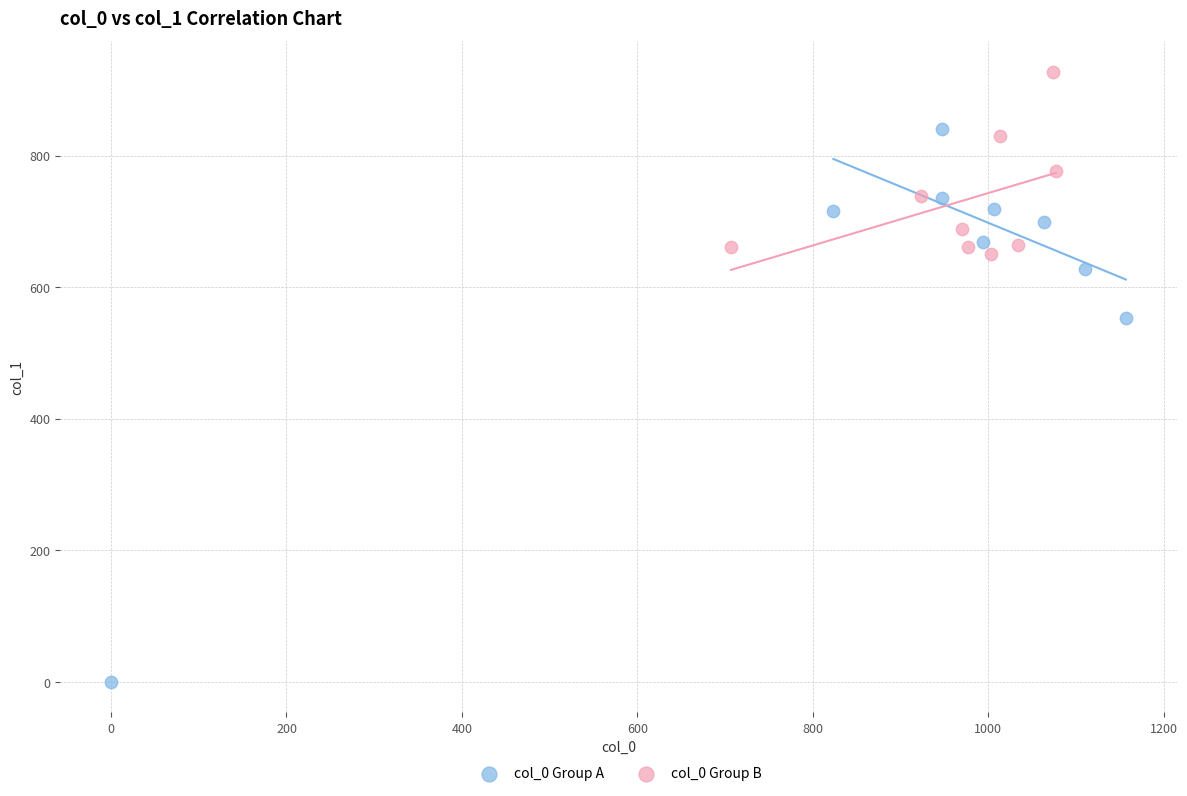

Which series reaches the maximum Y coordinate?

col_0 Group B